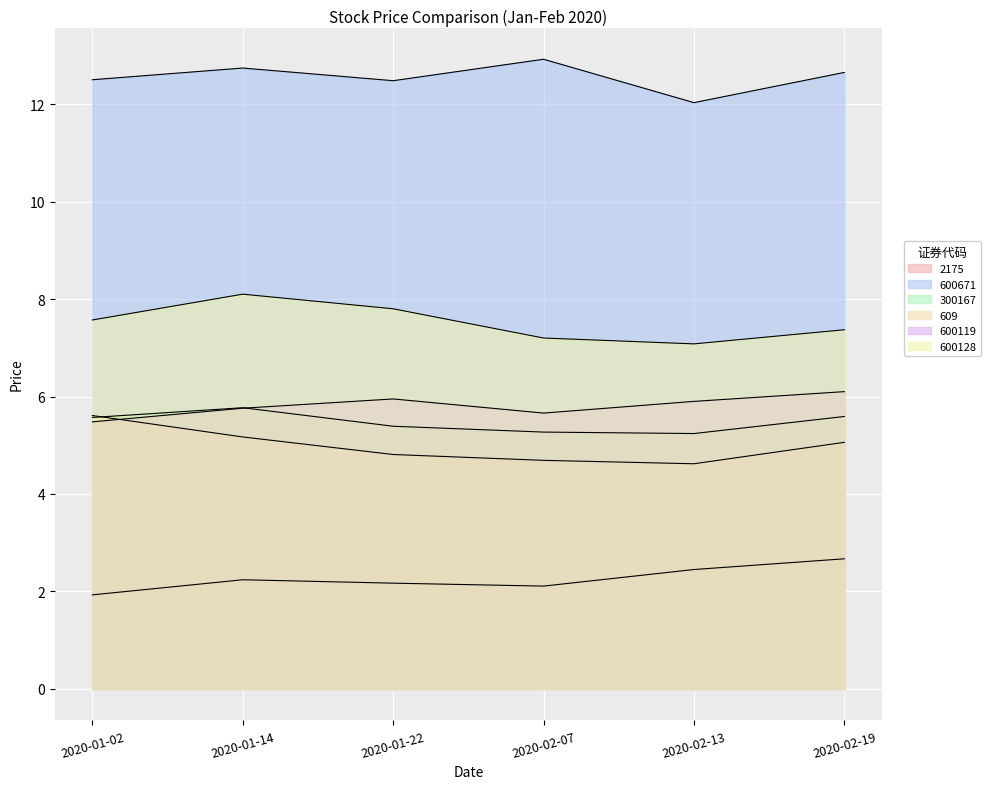

What is the sum of all 600119 values?

34.9